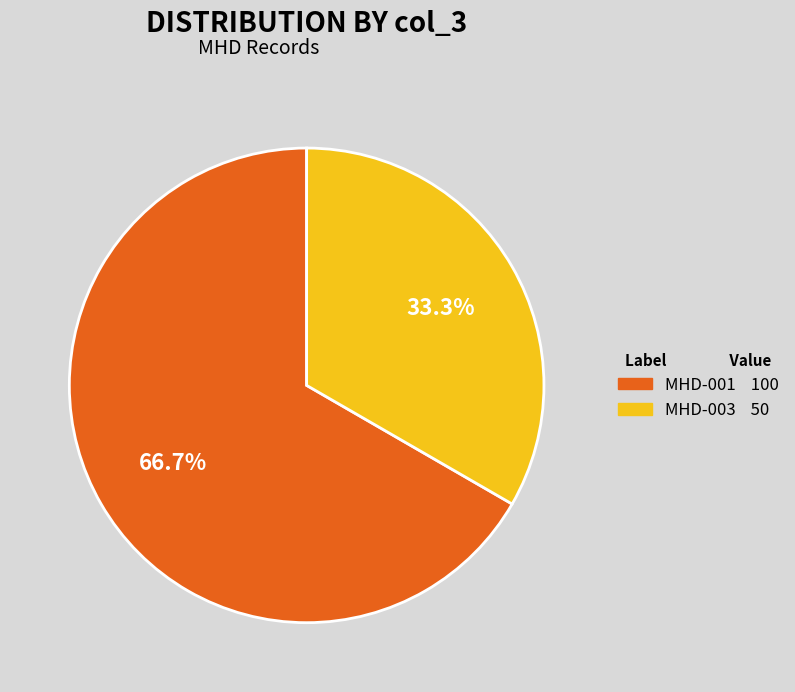

Which slice is the smallest?

MHD-003